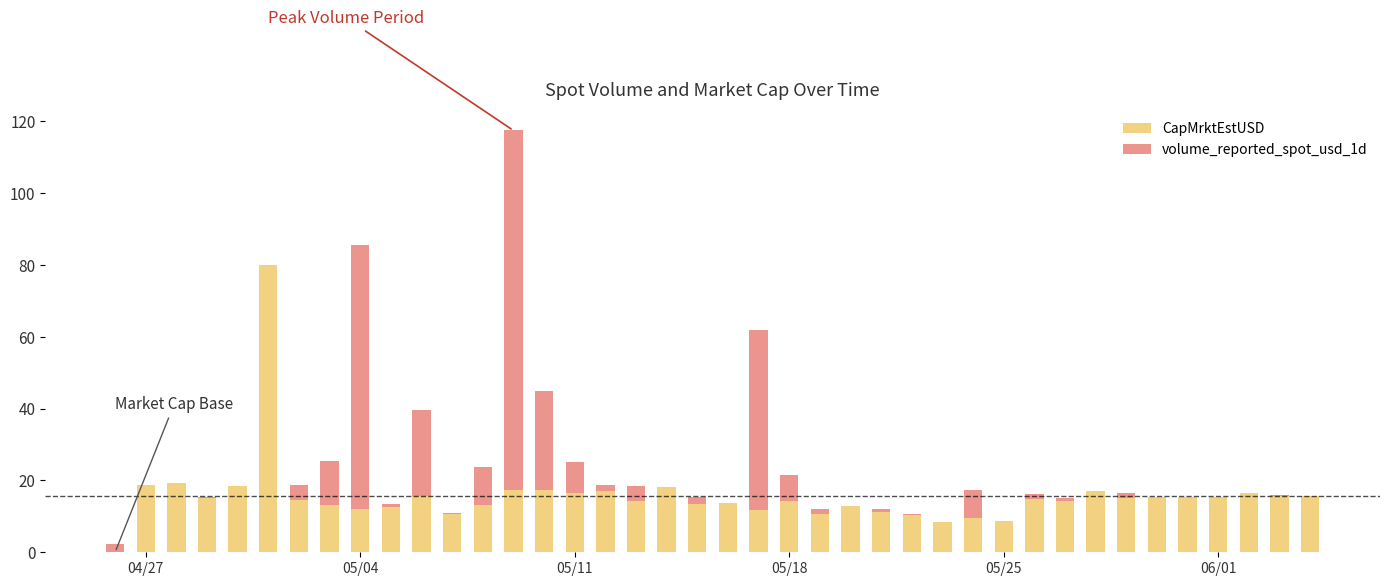

What is the highest value of the CapMrktEstUSD series?

80.0